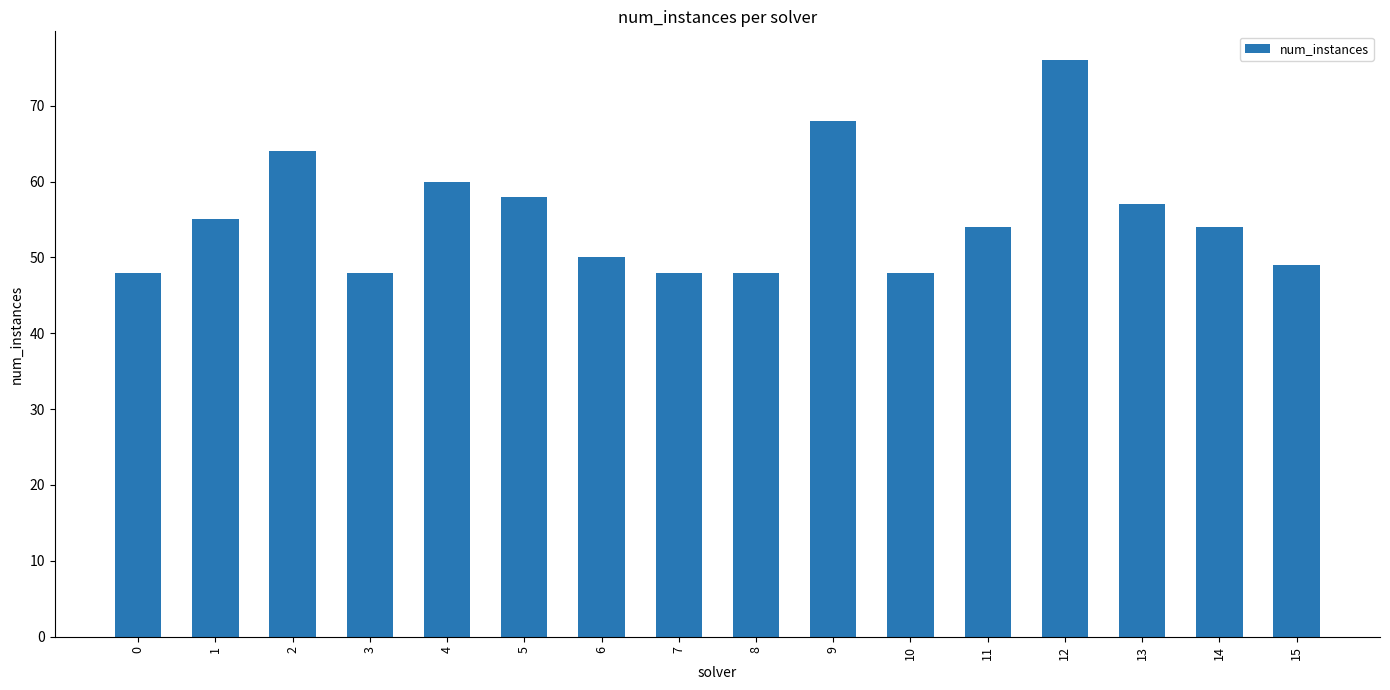

What is the difference between the second highest and minimum values?

20